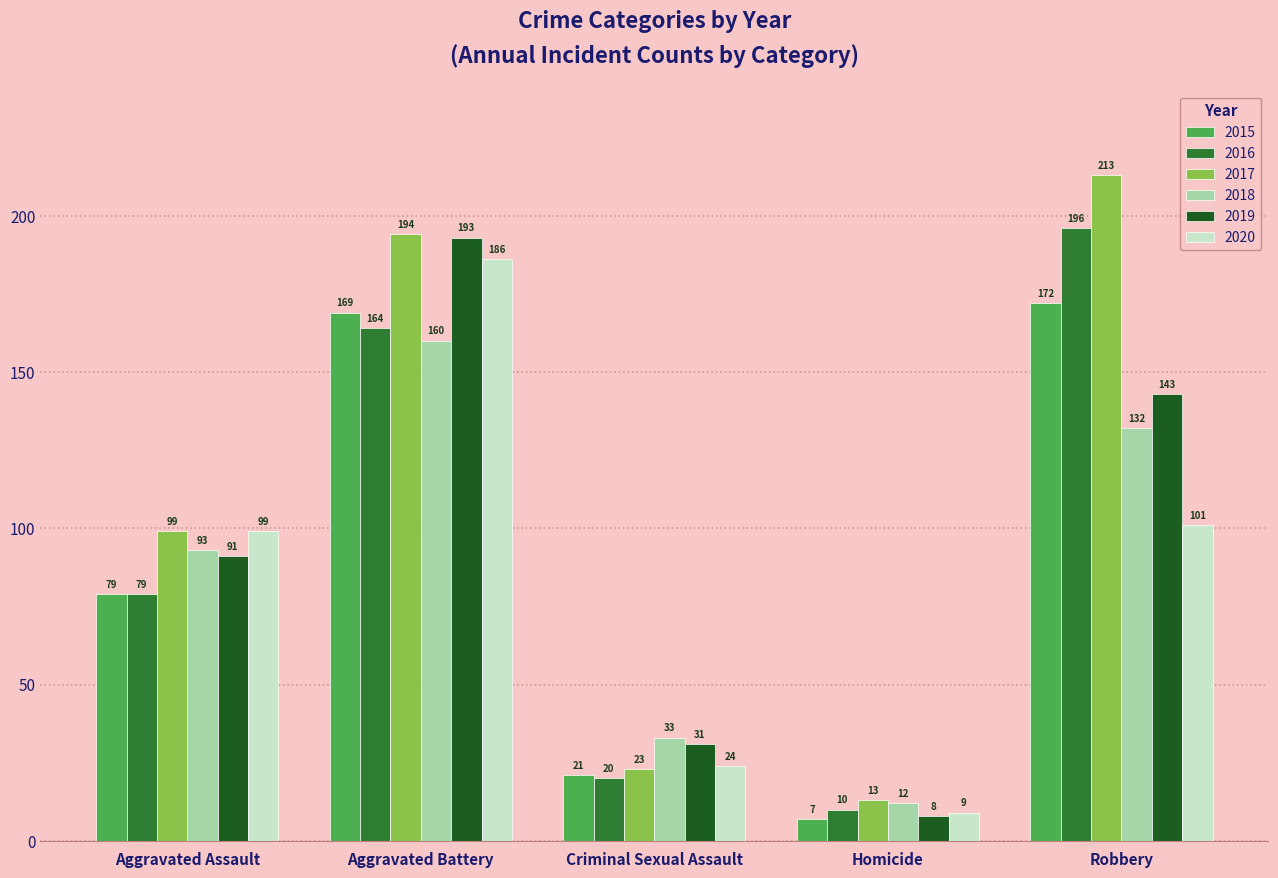

How many categories are shown in the chart?

5